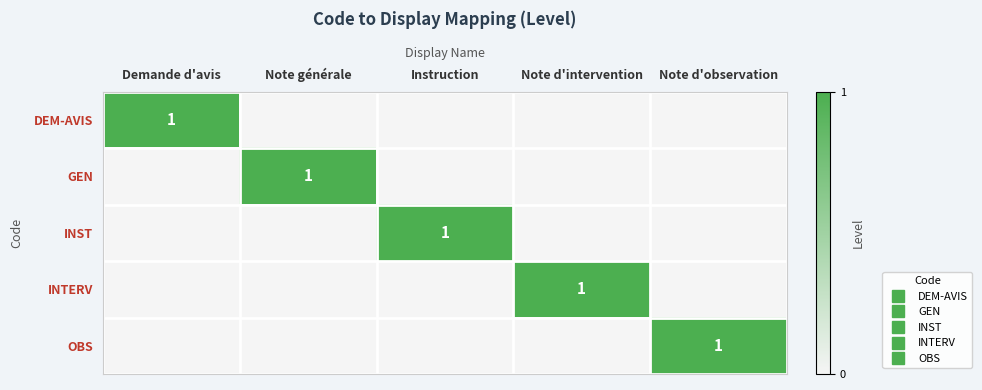

Which category has the lowest value across all series?

Note générale